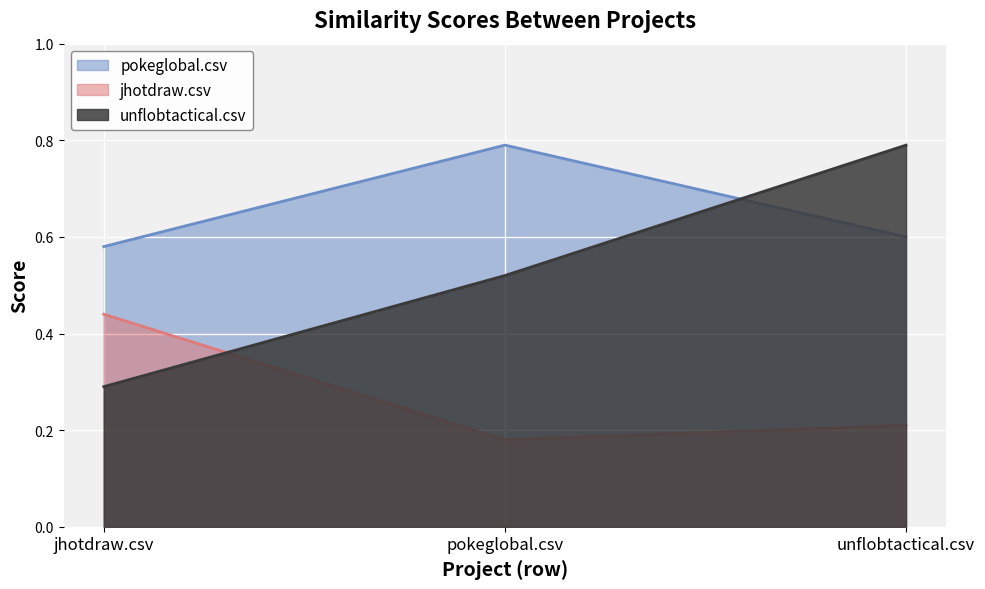

What is the difference between the highest and lowest values at pokeglobal.csv?

0.6